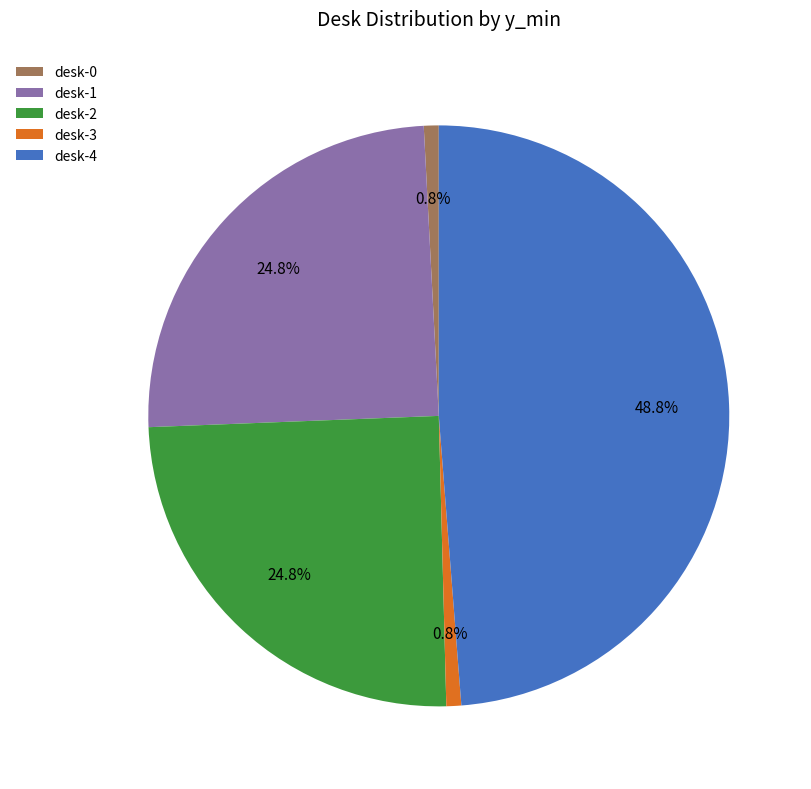

To the nearest percent, what portion does desk-4 represent?

49%